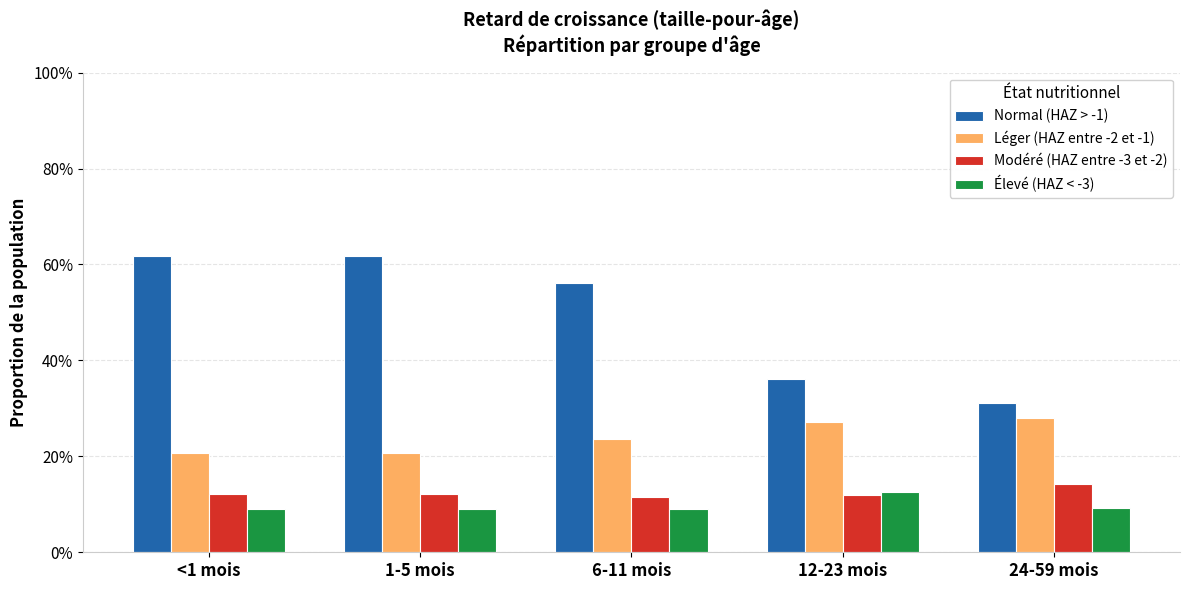

What are all the series names shown in the legend?

Normal (HAZ > -1), Léger (HAZ entre -2 et -1), Modéré (HAZ entre -3 et -2), Élevé (HAZ < -3)